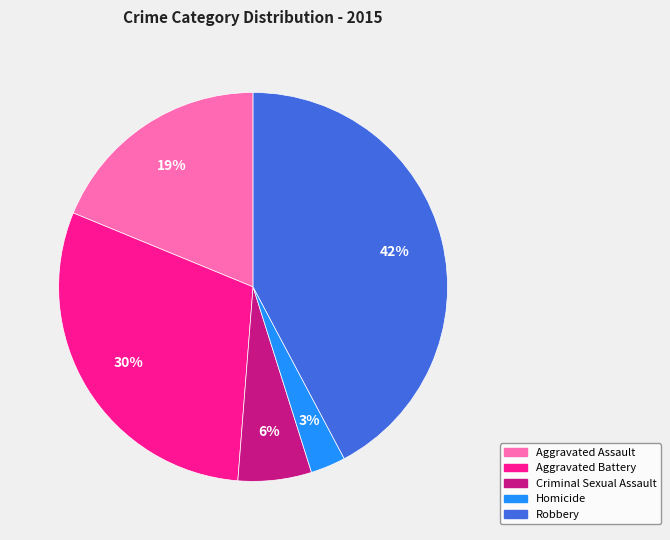

To the nearest percent, what is the combined percentage of Homicide and Robbery?

45%